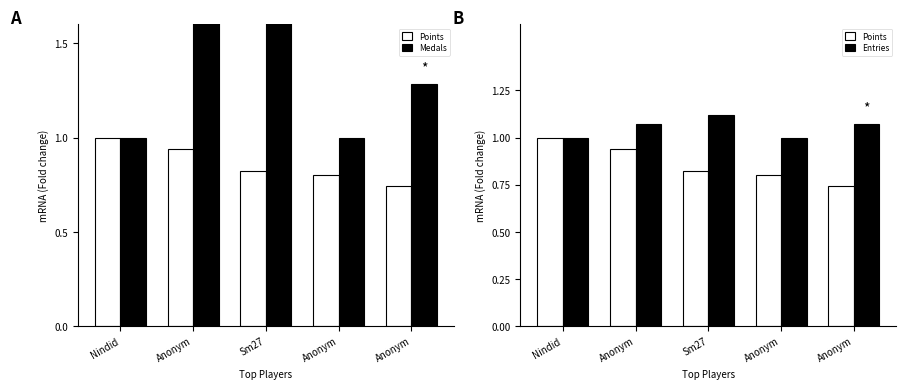

Rank the series at Anonym from highest to lowest value.

Medals, Entries, Points